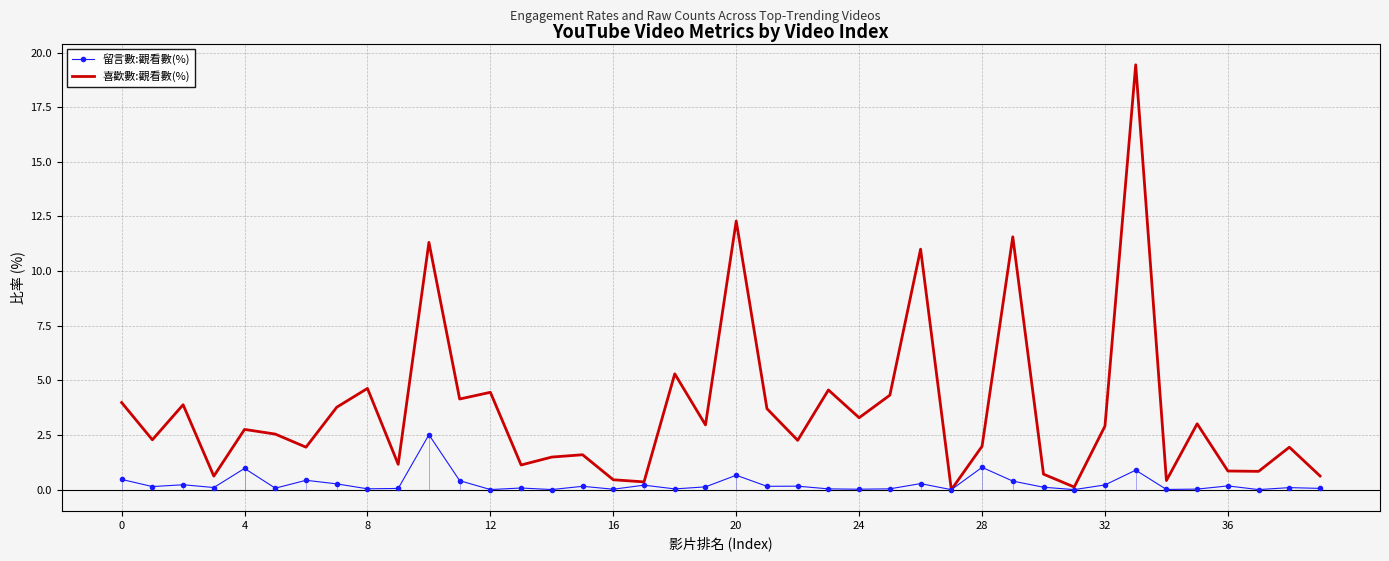

What is the highest value of the 留言數:觀看數(%) series?

2.5